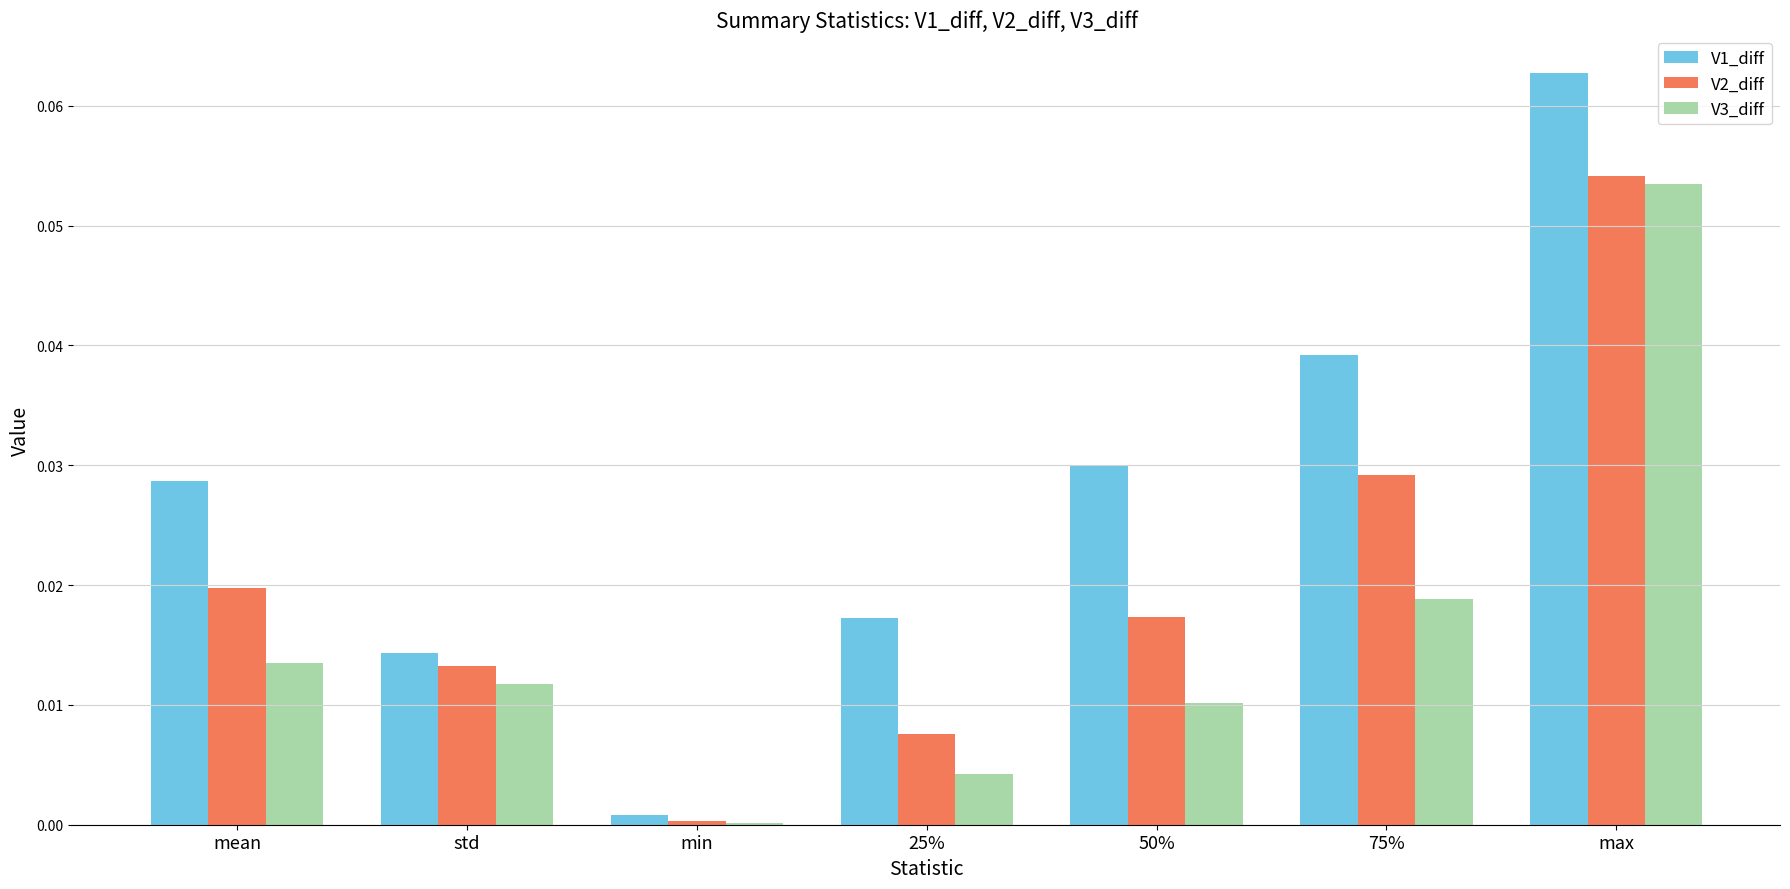

Which category has the highest value in the V3_diff series?

max